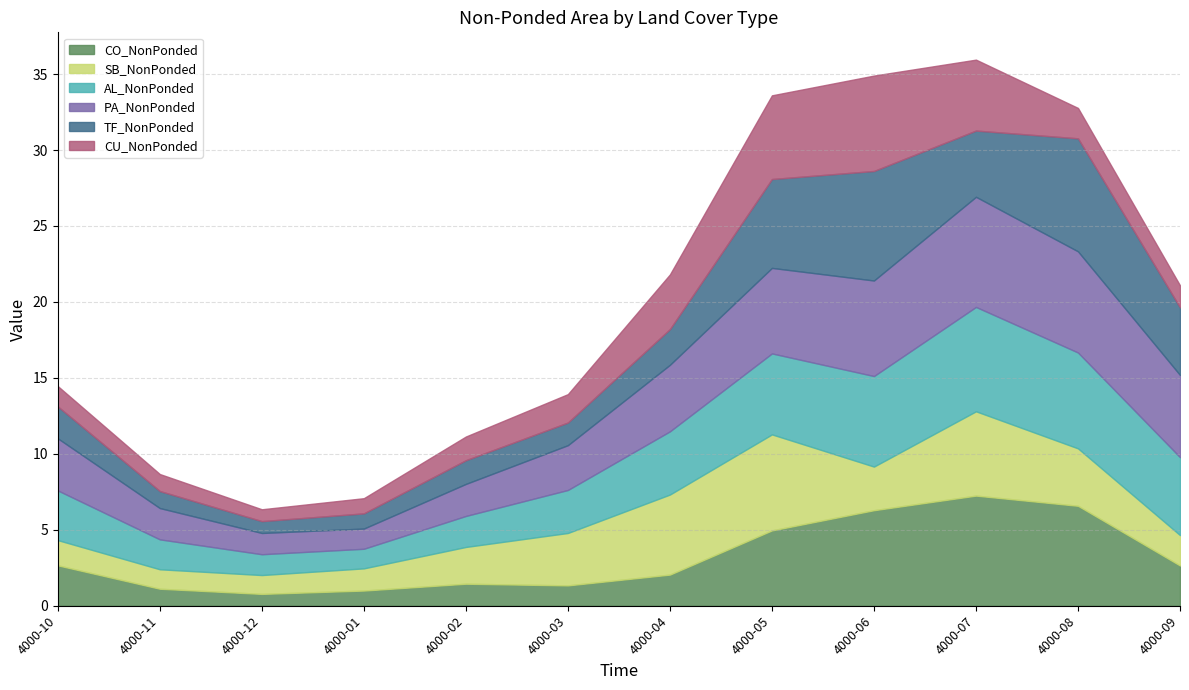

What is the total value across all series at 4000-03?

13.9